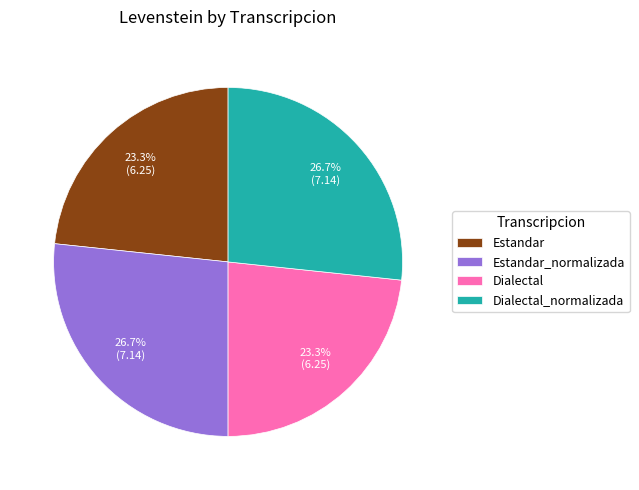

Which has a higher value, Dialectal_normalizada or Dialectal?

Dialectal_normalizada